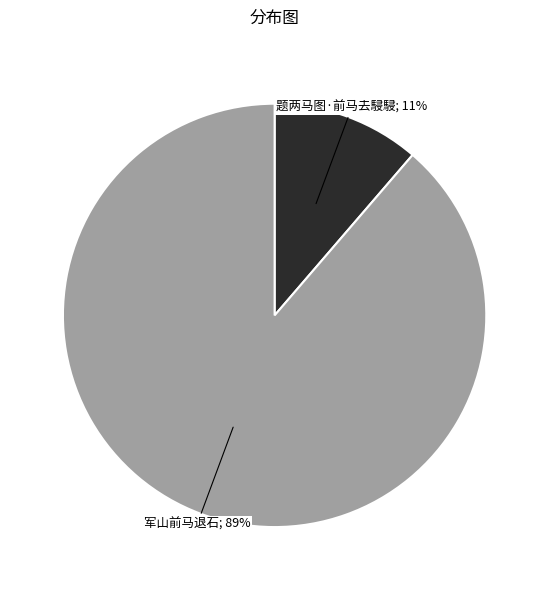

To the nearest percent, what is the average slice percentage?

50%